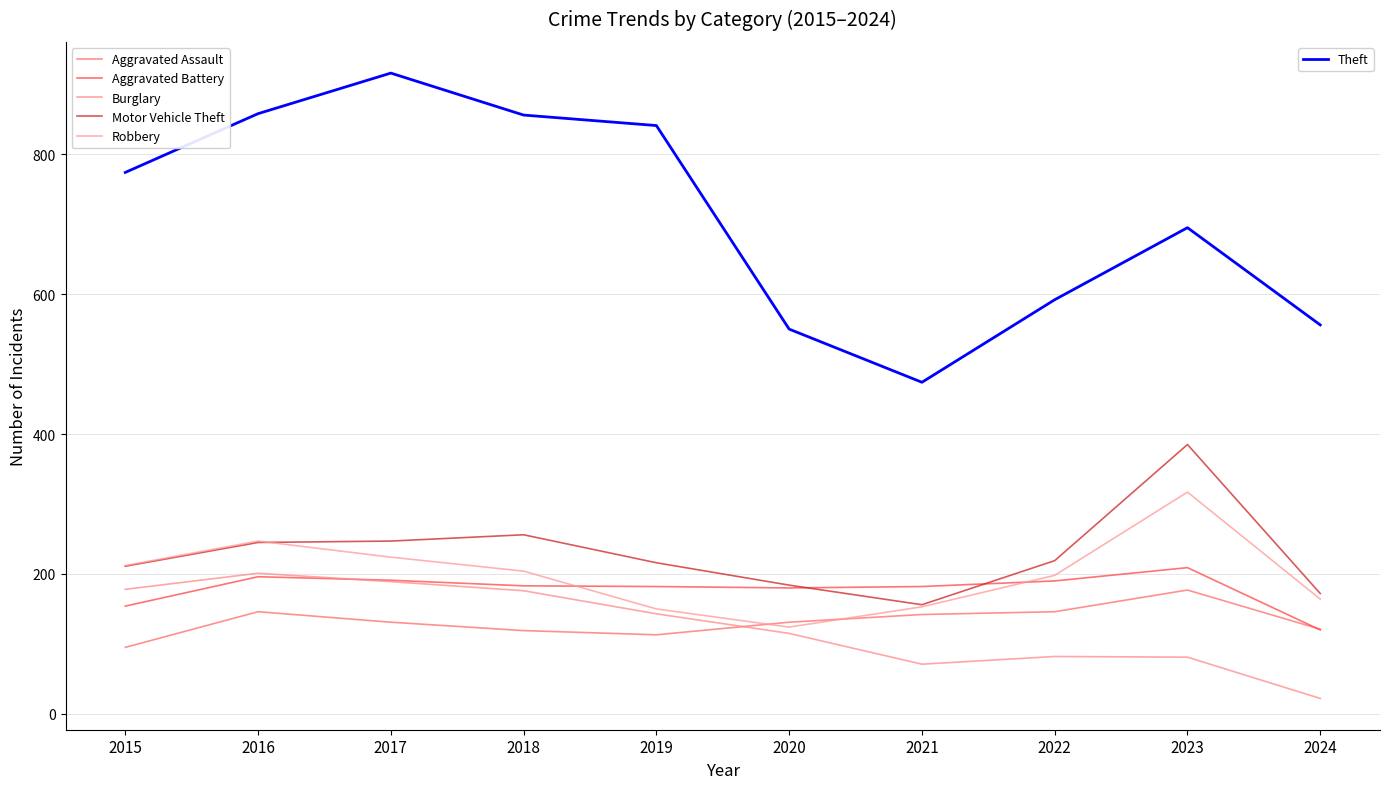

Reading right to left, what are all the values shown in this chart?

Aggravated Assault: 121	177	146	142	131	113	119	131	146	95
Aggravated Battery: 120	209	190	182	180	182	183	191	196	154
Burglary: 22	81	82	71	115	143	176	189	201	178
Motor Vehicle Theft: 172	385	219	156	184	216	256	247	245	211
Robbery: 164	317	198	153	124	150	204	224	247	212
Theft: 556	695	592	474	550	841	856	916	858	774